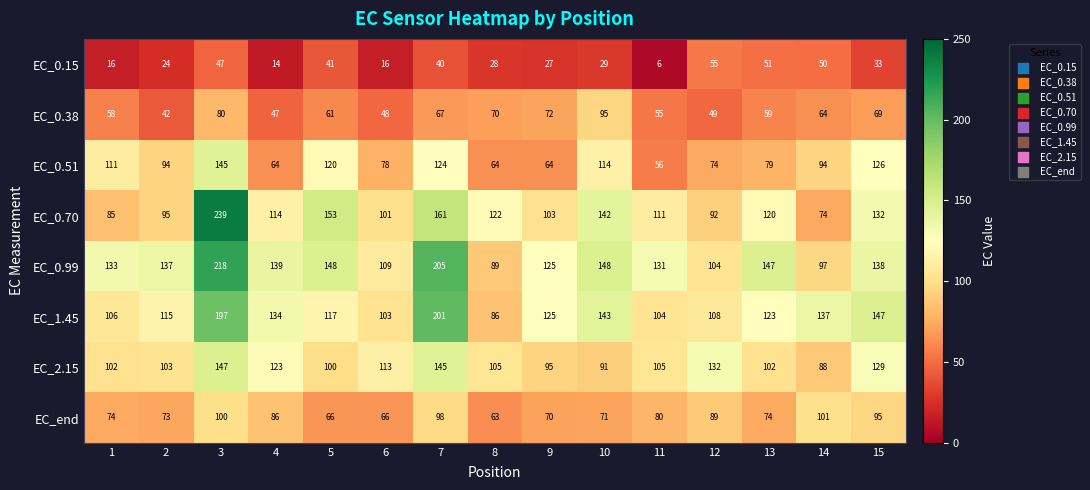

What is the total value across all series at 12?

703